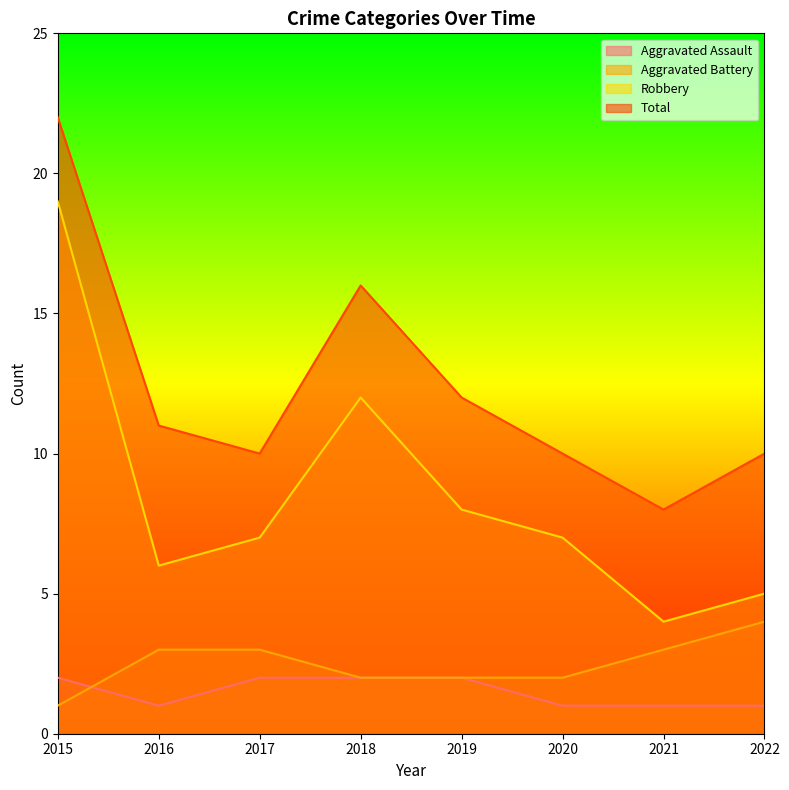

Rank the categories by Aggravated Assault value from highest to lowest.

2015, 2017, 2018, 2019, 2016, 2020, 2021, 2022